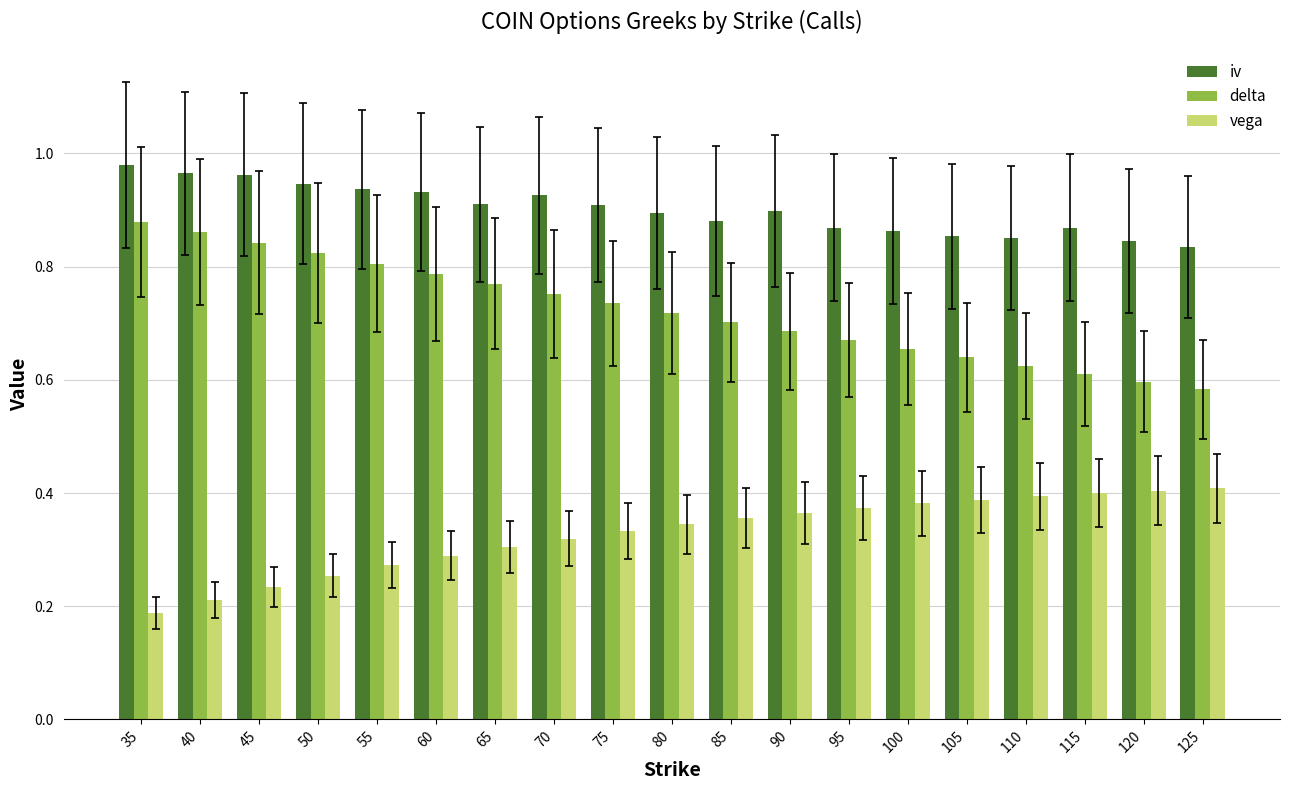

Is the value of delta at 65 greater than the value of iv at 105?

No